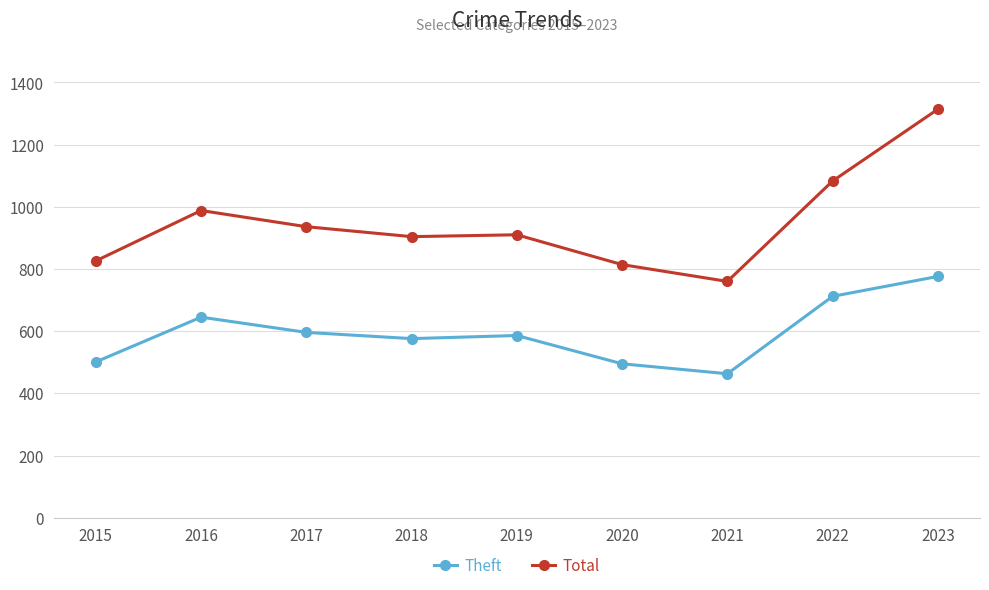

What is the value of the Theft point at the 2nd from the left?

645